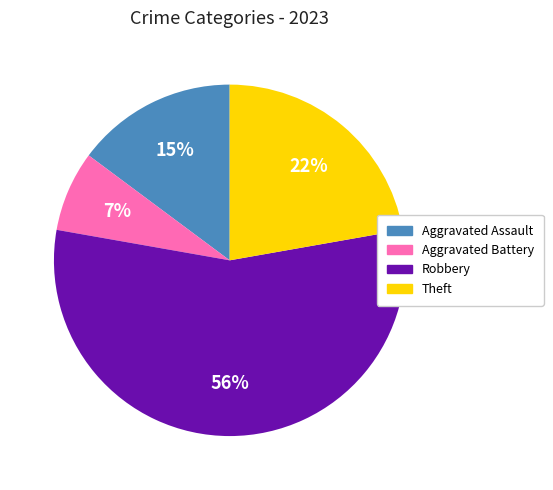

Combined, do Robbery and Theft account for over 50%?

Yes